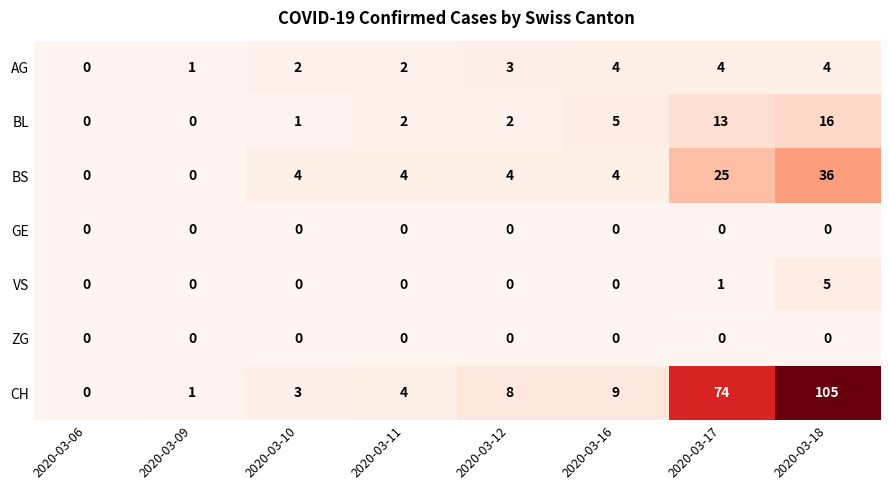

Which series has the widest spread of values?

CH